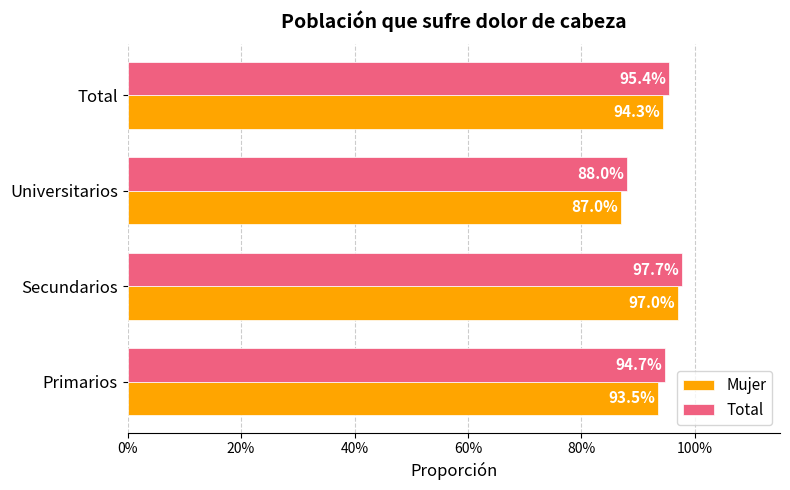

What are all the series names shown in the legend?

Mujer, Total